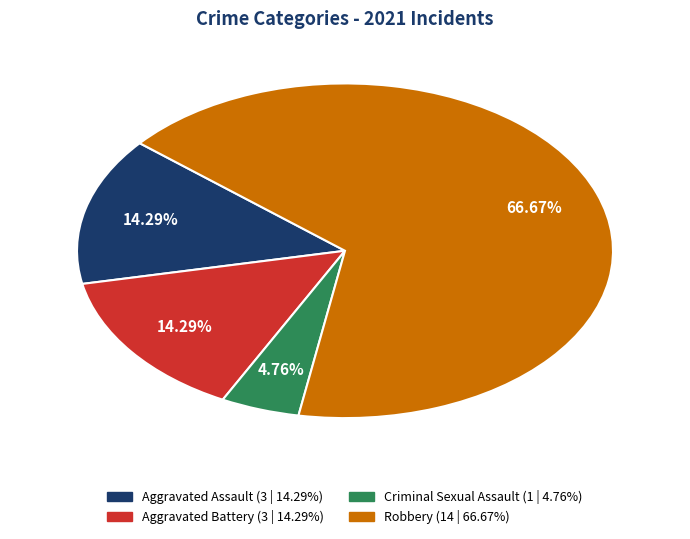

True or false: Robbery accounts for 67% of the total.

True